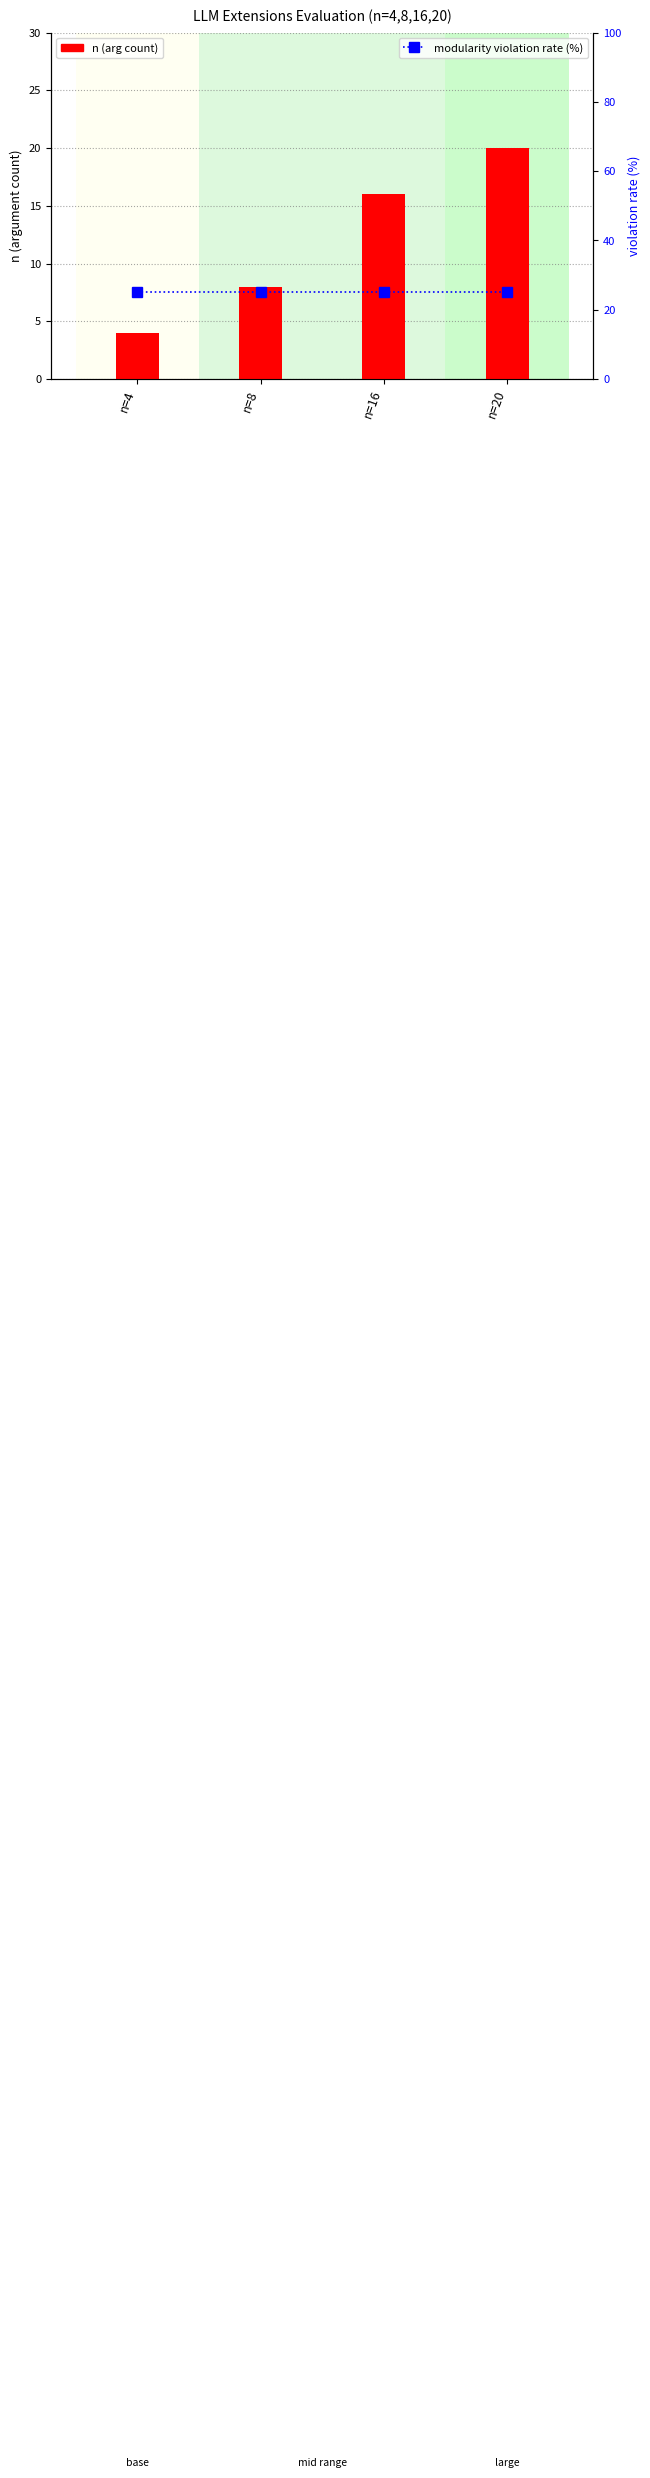

Are the bars grouped side by side (vs. stacked)?

Yes